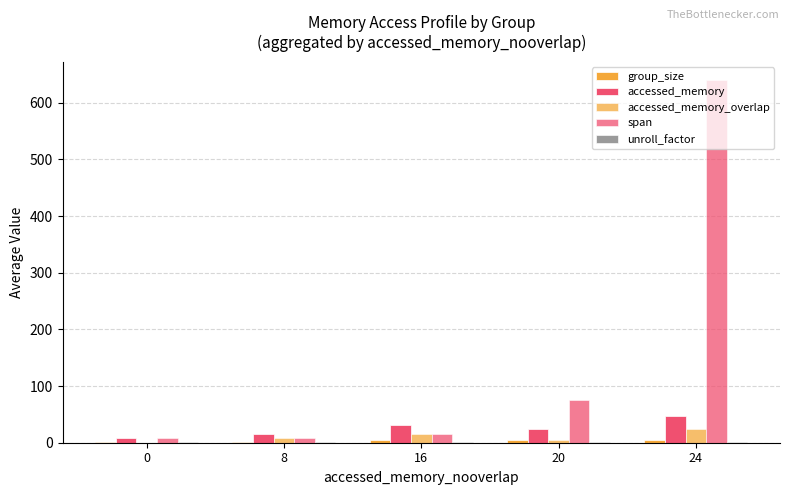

At which category is the sum across all series the highest?

24